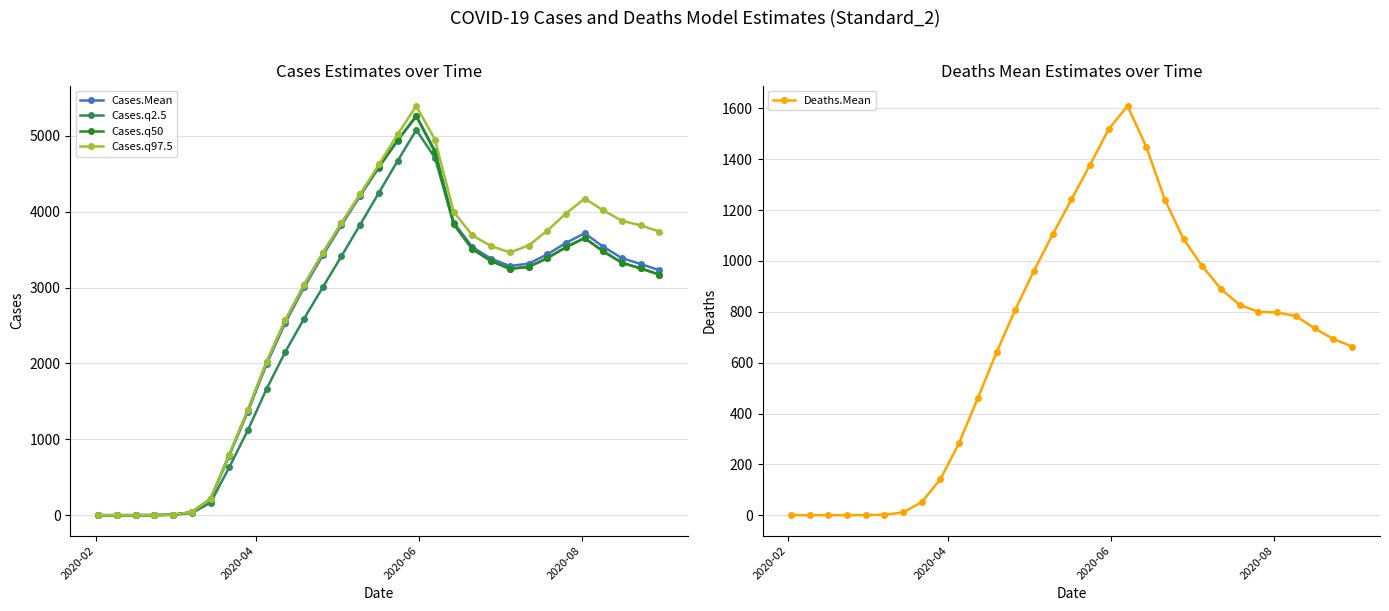

What is the highest value of the Cases.q97.5 series?

5393.0